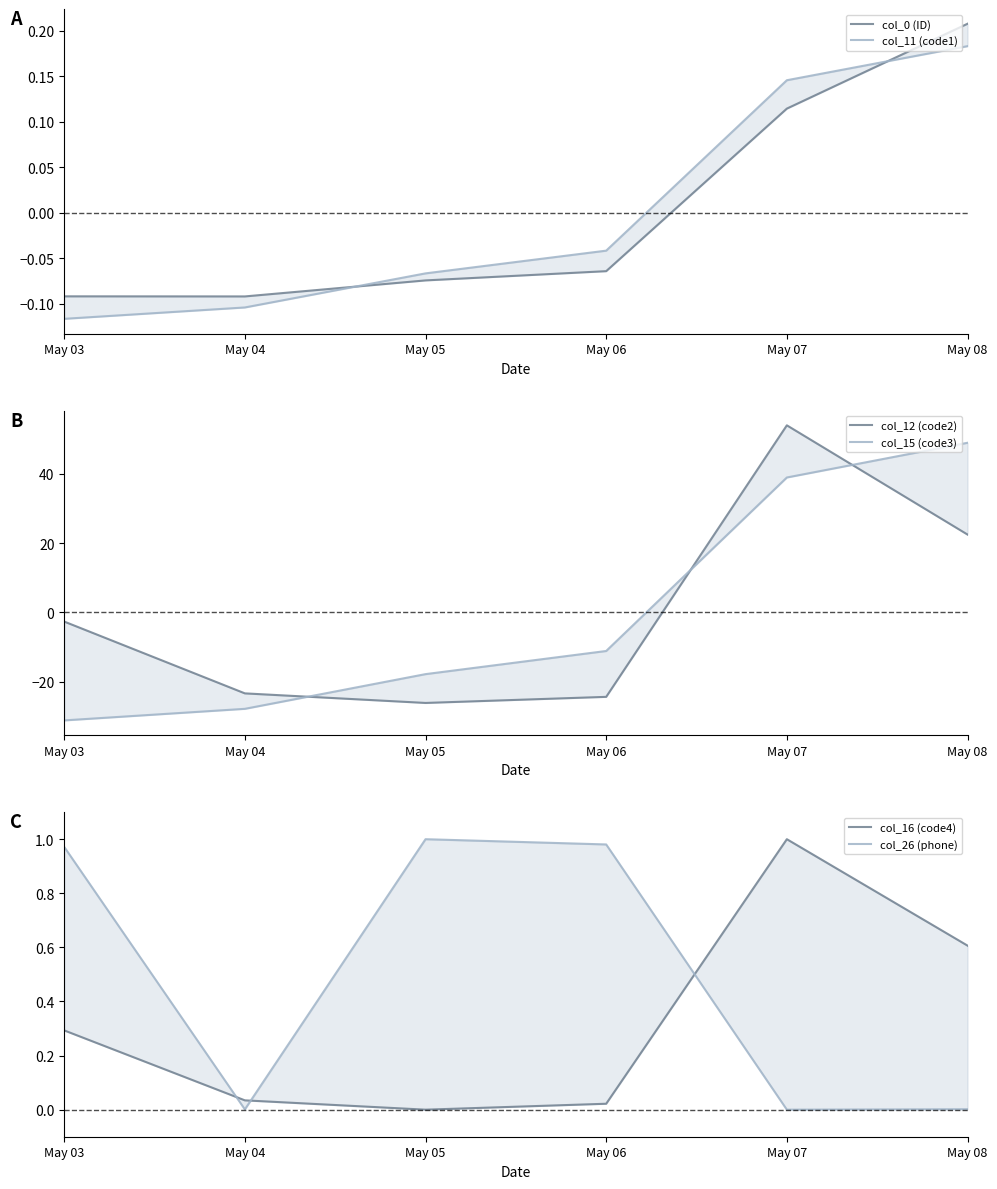

The value of col_12 (code2) at May 04 is -23.3. True or false?

True